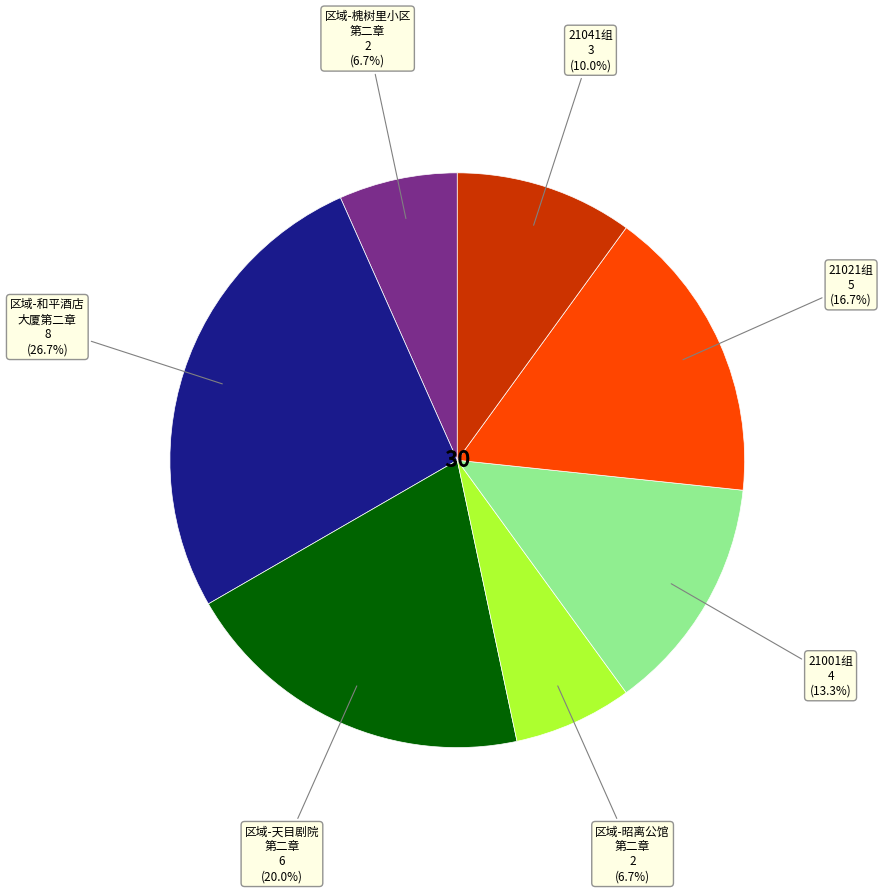

Is there any slice that represents more than half of the pie?

No